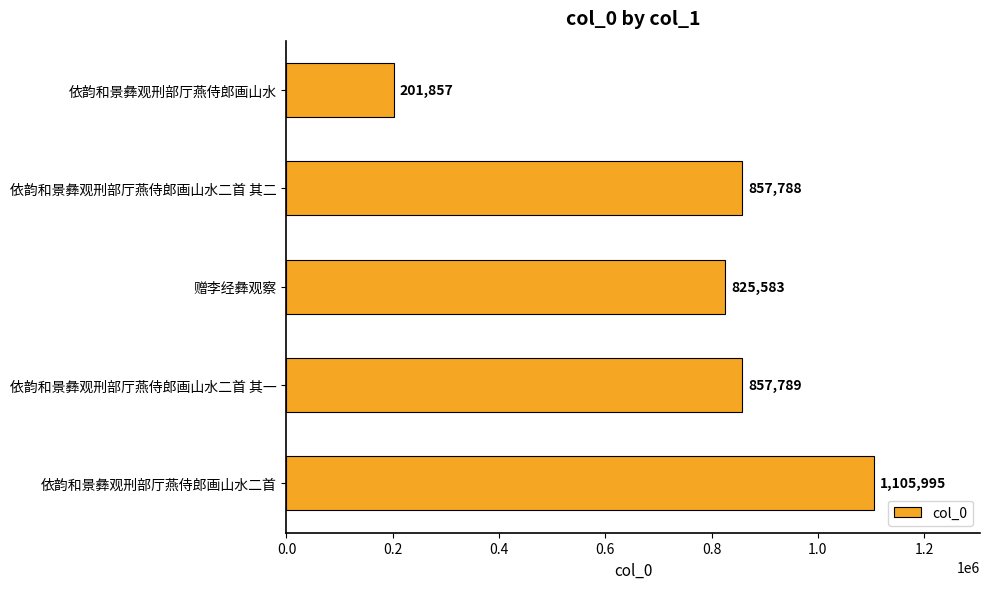

The value at 依韵和景彝观刑部厅燕侍郎画山水二首 is 1837360. True or false?

False